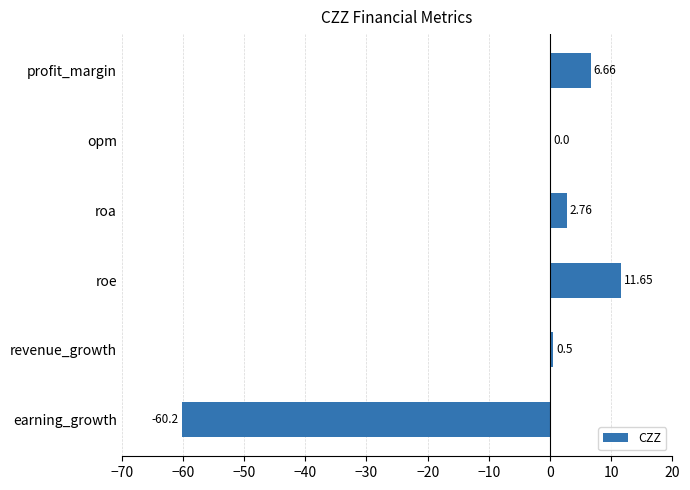

Which has a higher value, roe or earning_growth?

roe